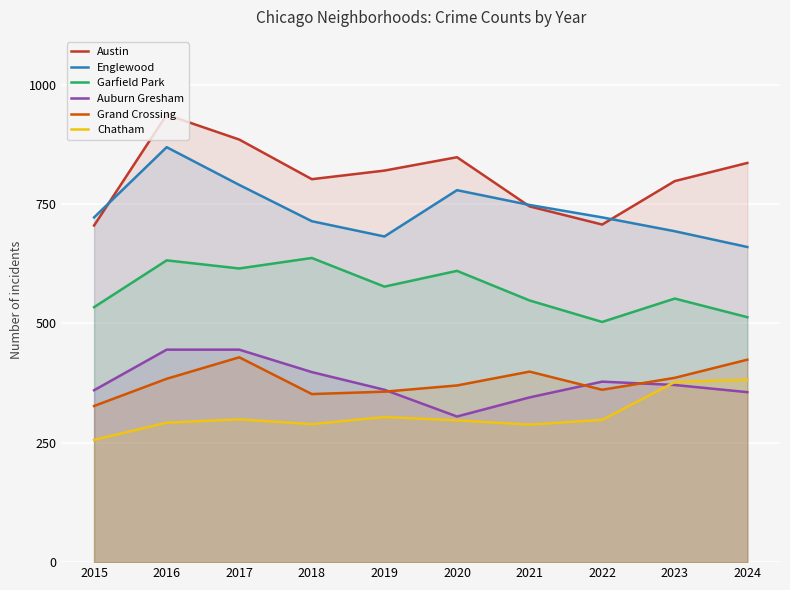

At 2018, list the series in order from smallest to largest.

Chatham, Grand Crossing, Auburn Gresham, Garfield Park, Englewood, Austin